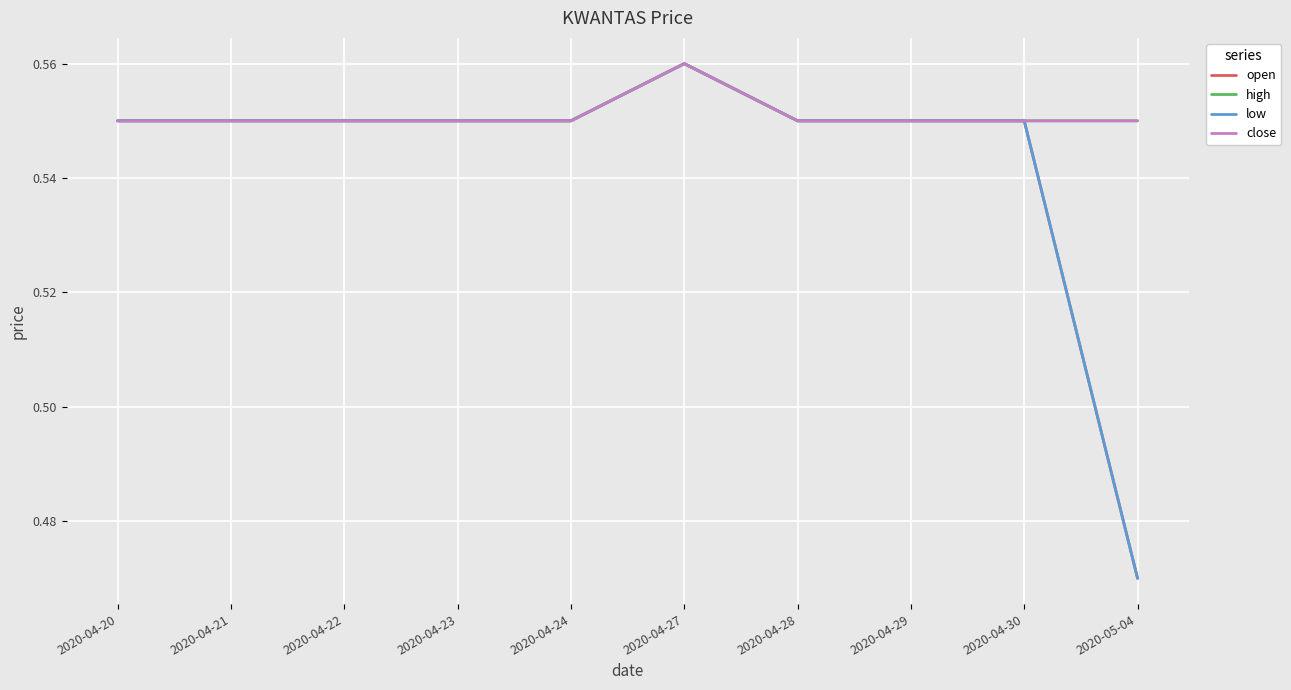

Which has a higher value, 2020-04-27 or 2020-04-29?

2020-04-27